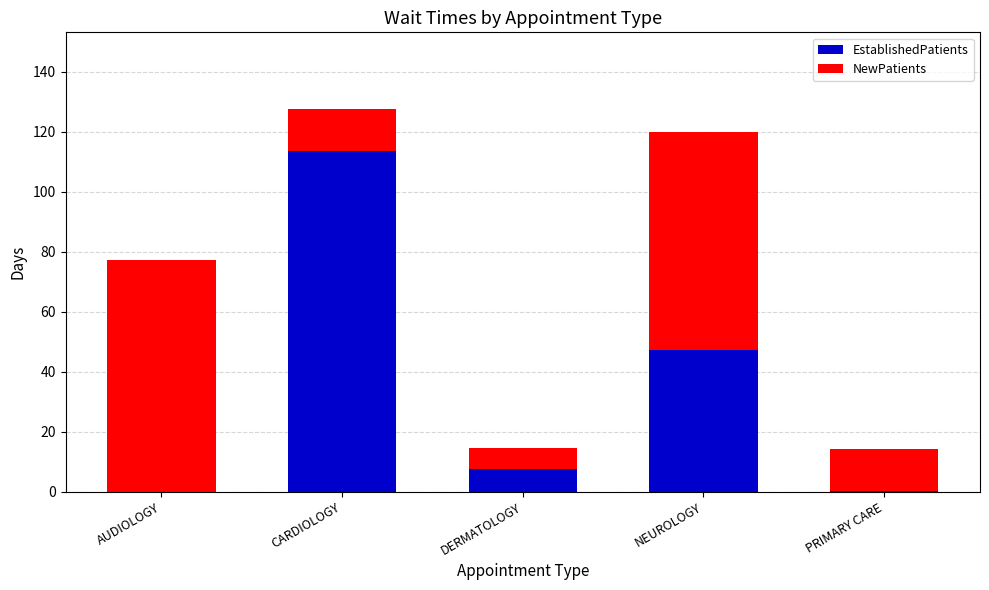

What is the sum of all EstablishedPatients values?

168.5